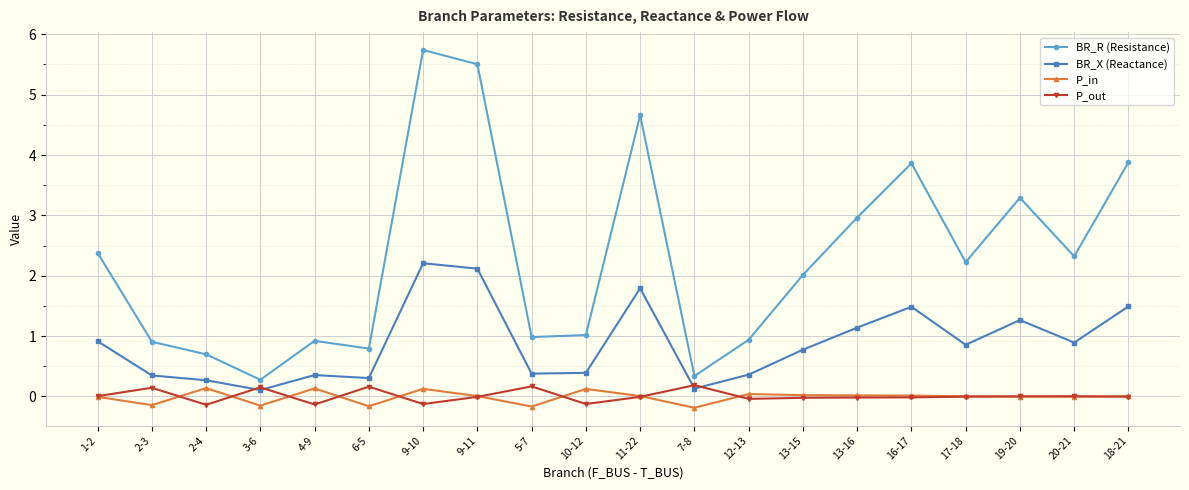

What is the value of the P_in point at the 4th from the left?

-0.2